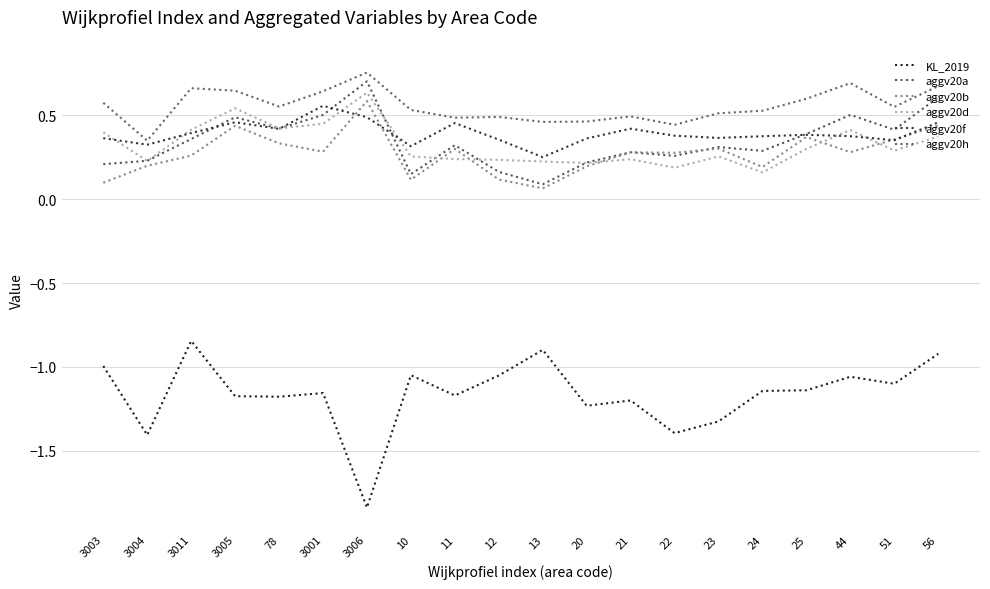

The value of aggv20b at 3003 is 0.1. True or false?

True